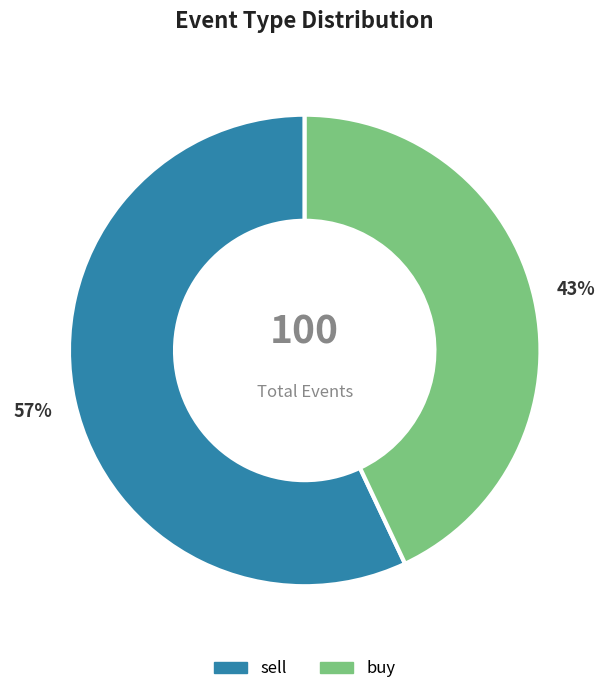

Combined, do sell and buy account for over 50%?

Yes